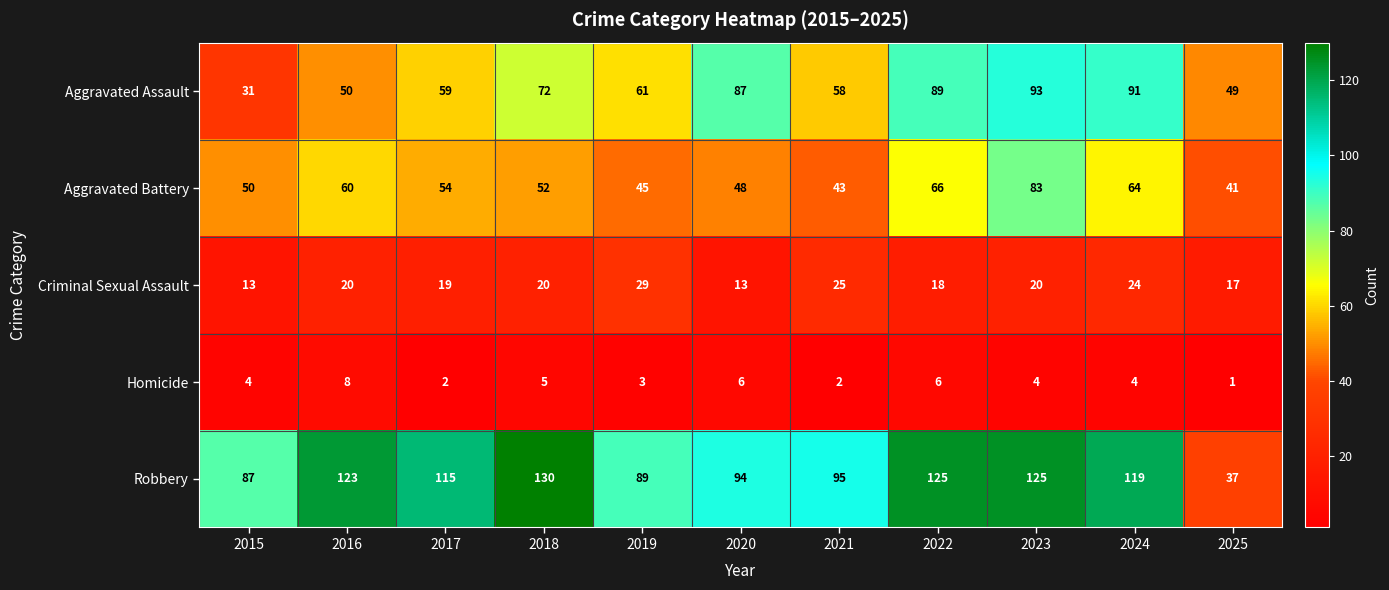

Is it true that Criminal Sexual Assault equals 11 at 2025?

False